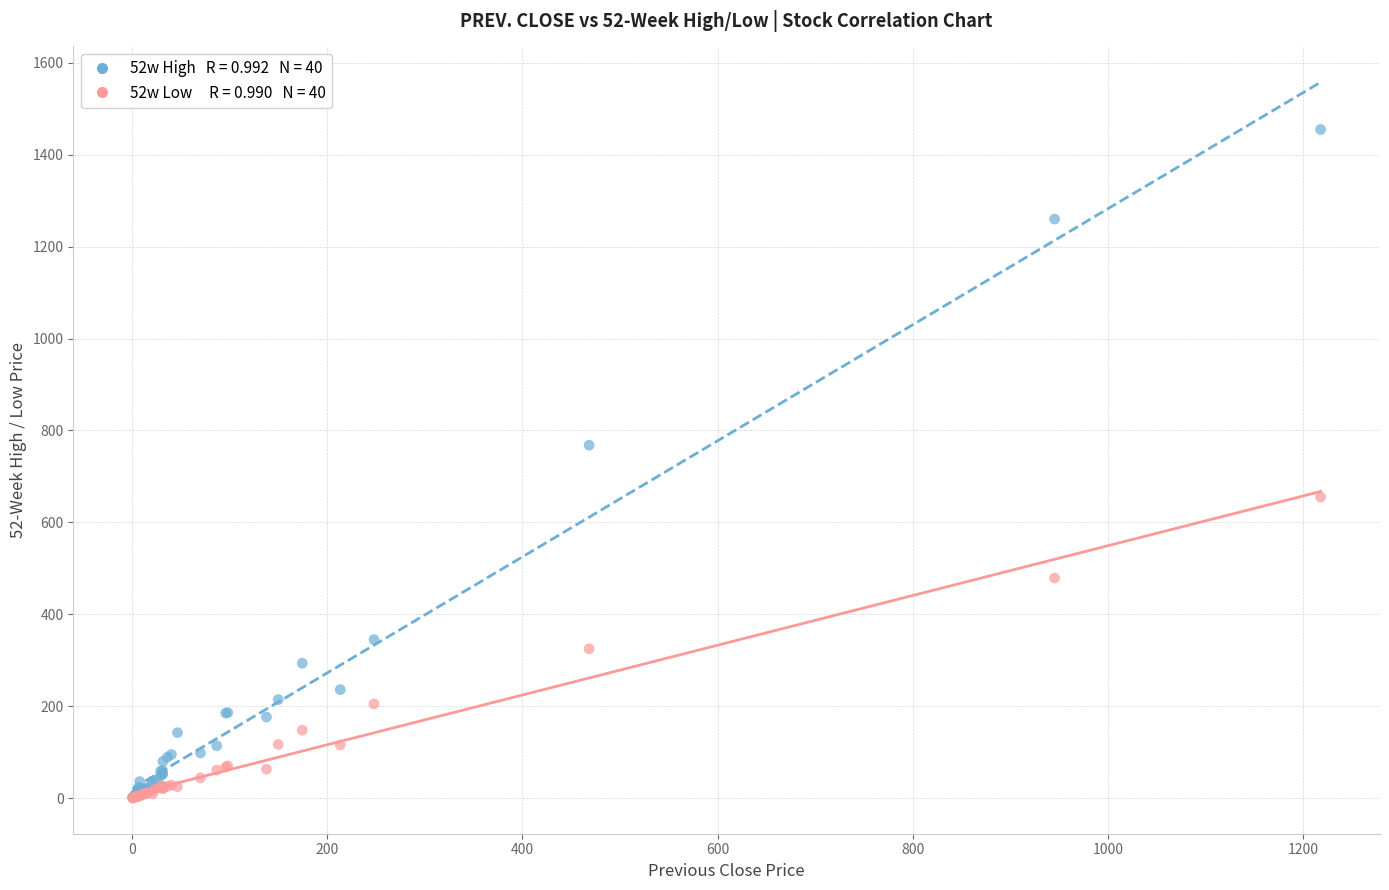

Across all series, what Y value is closest to 727?

767.9